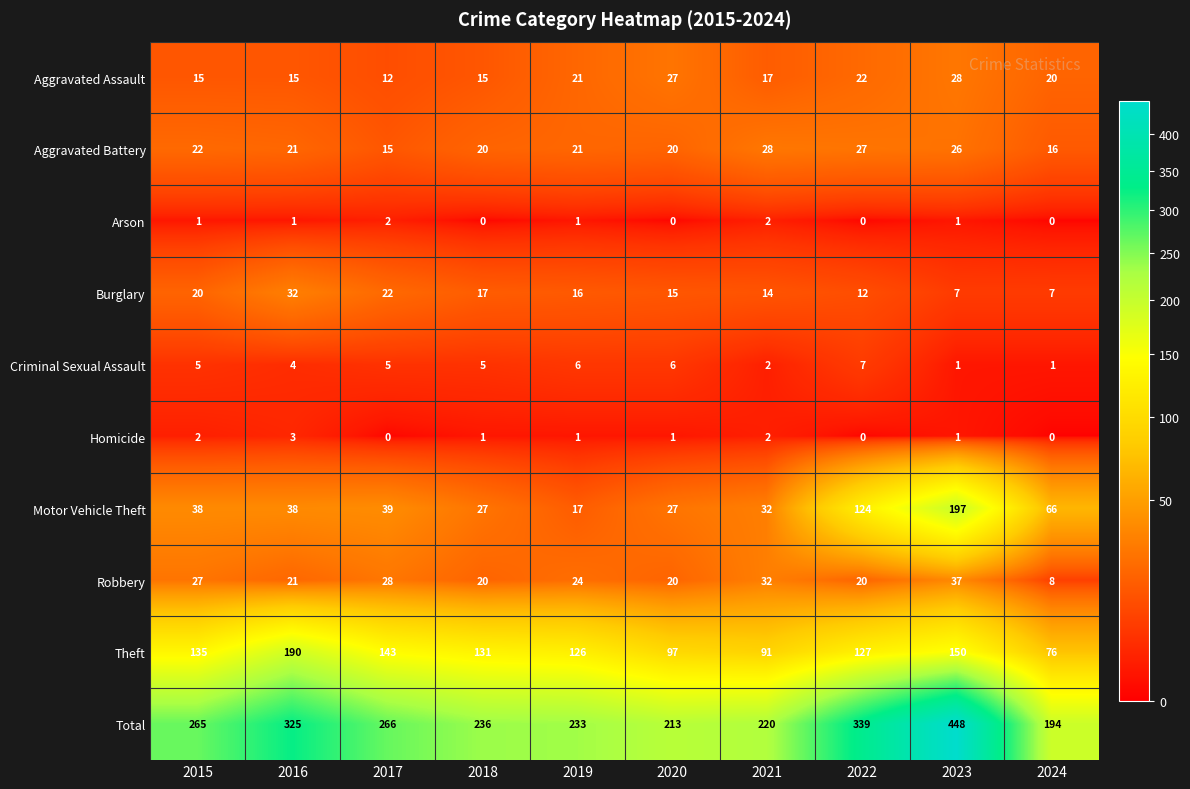

Which series has the largest total across all categories?

Total